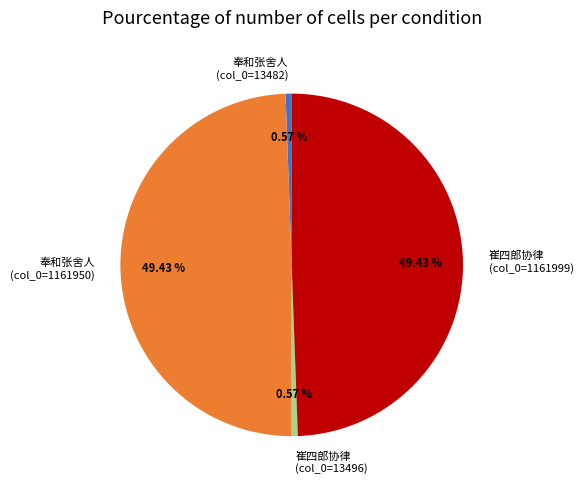

Does any single category account for the majority?

No